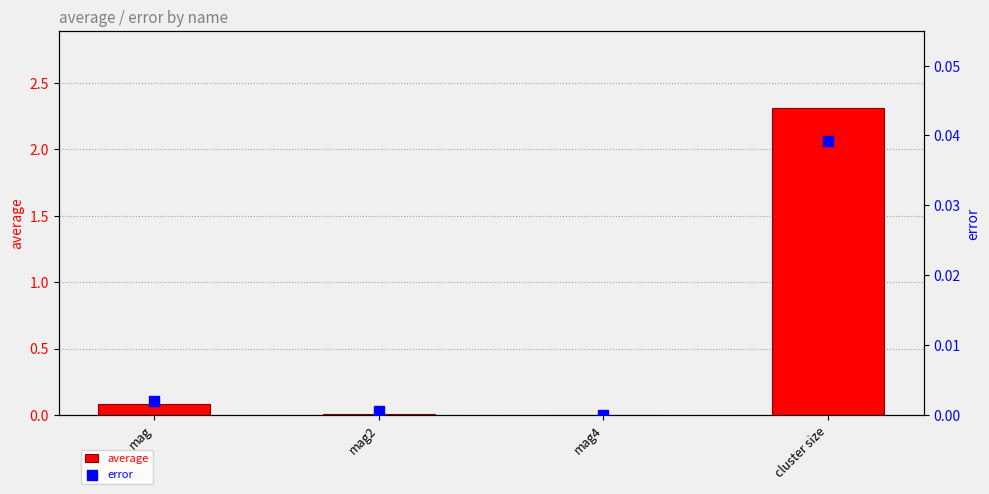

What are all the series names shown in the legend?

average, error